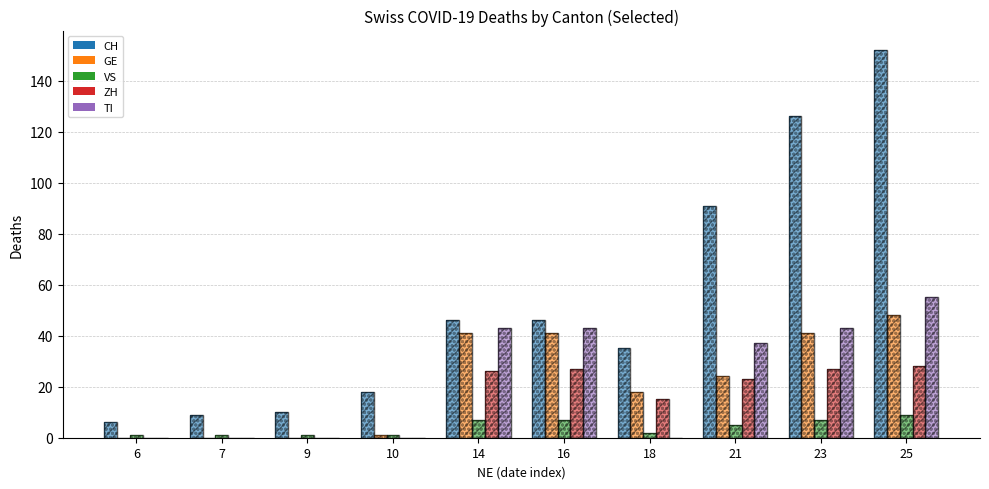

Are the bars grouped side by side (vs. stacked)?

Yes